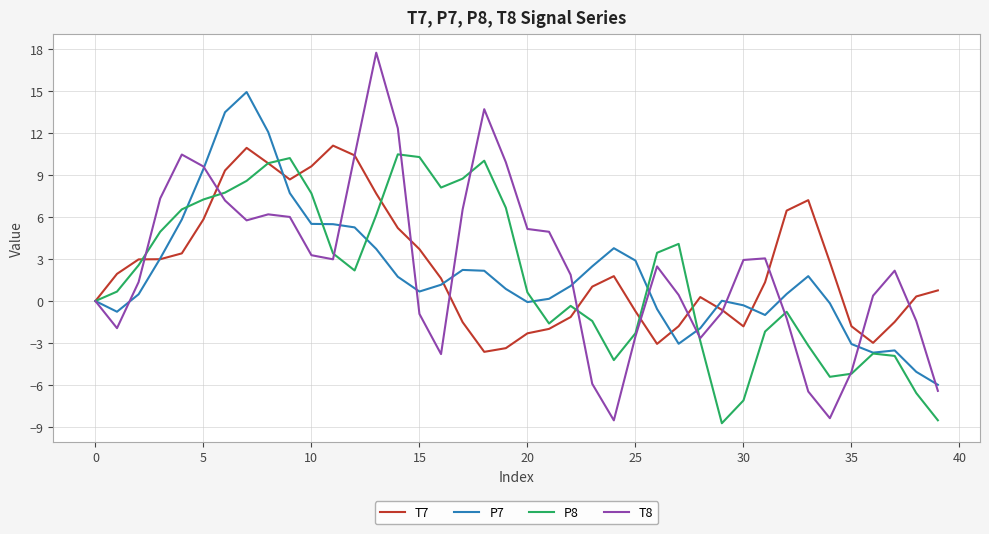

What is the minimum value for T8?

-8.5